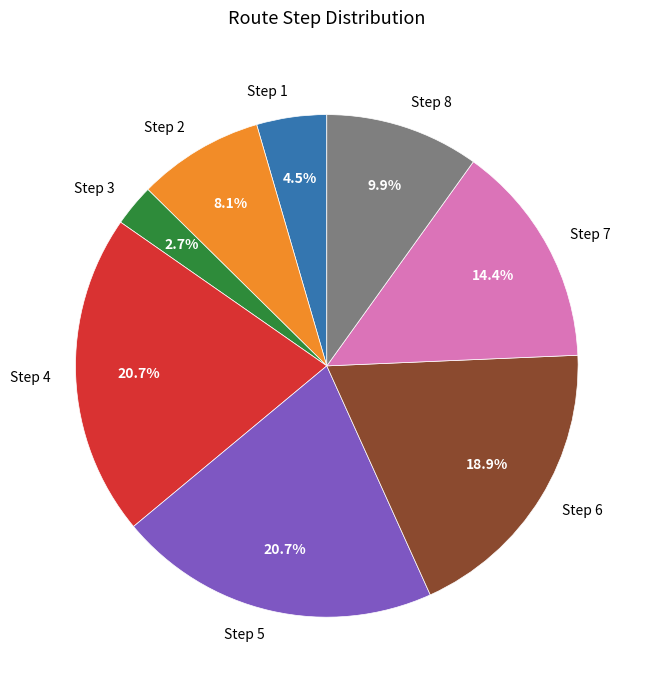

Does any single category account for the majority?

No